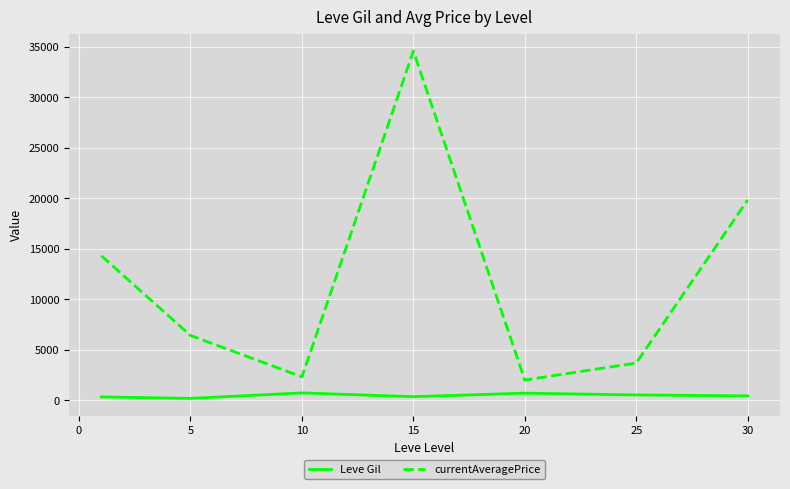

True or false: Leve Gil and currentAveragePrice cross at least once.

False